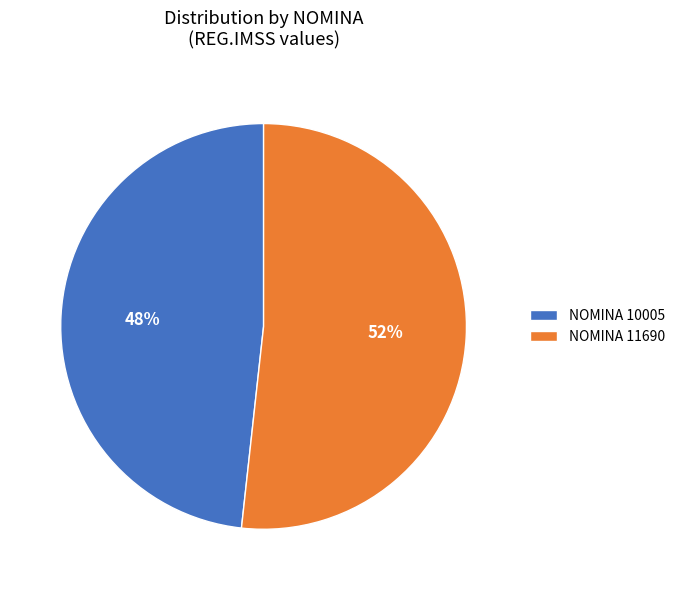

Does any single category account for the majority?

Yes